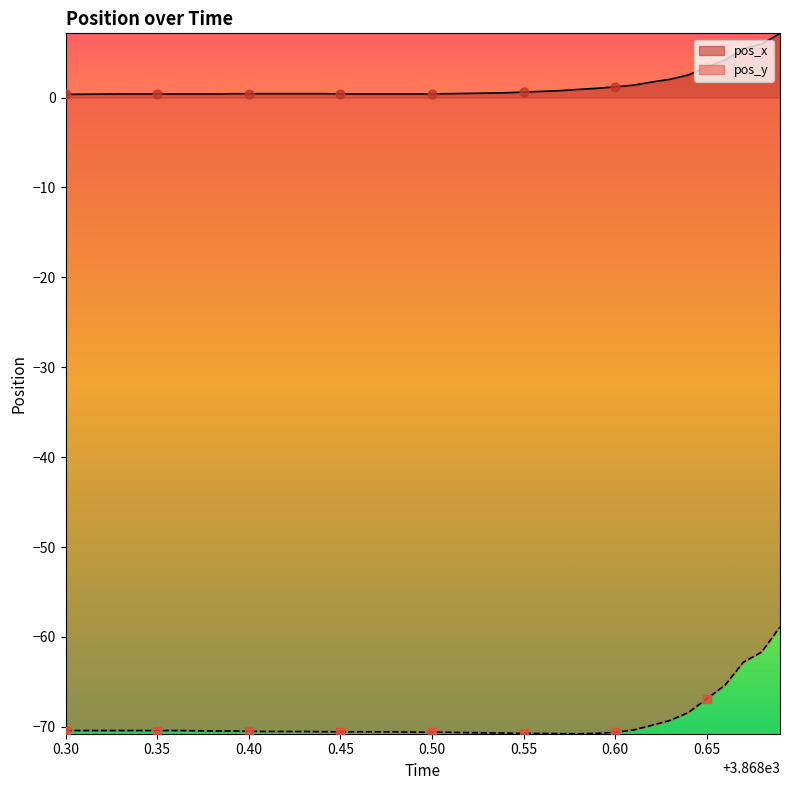

What is the total value across all series at 0.60?

-69.4